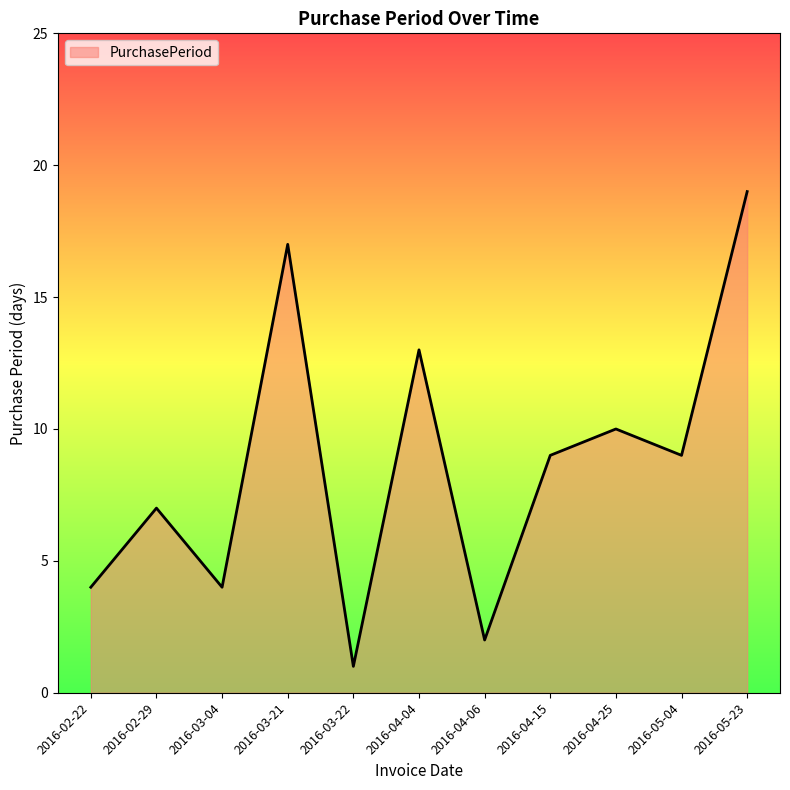

Where is the data nearest to the value 10?

2016-04-25